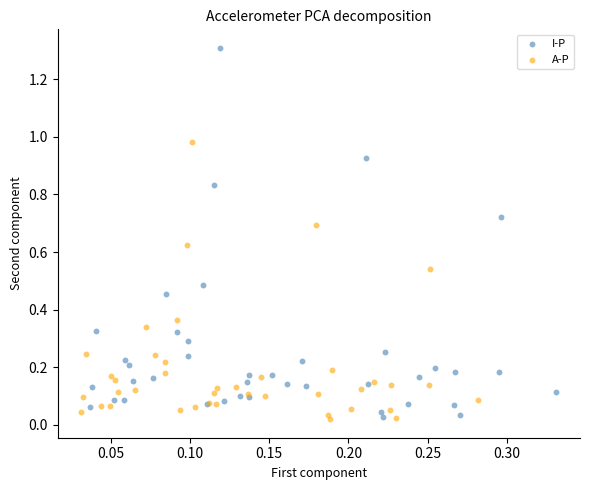

Which series has the widest spread of Y values?

I-P